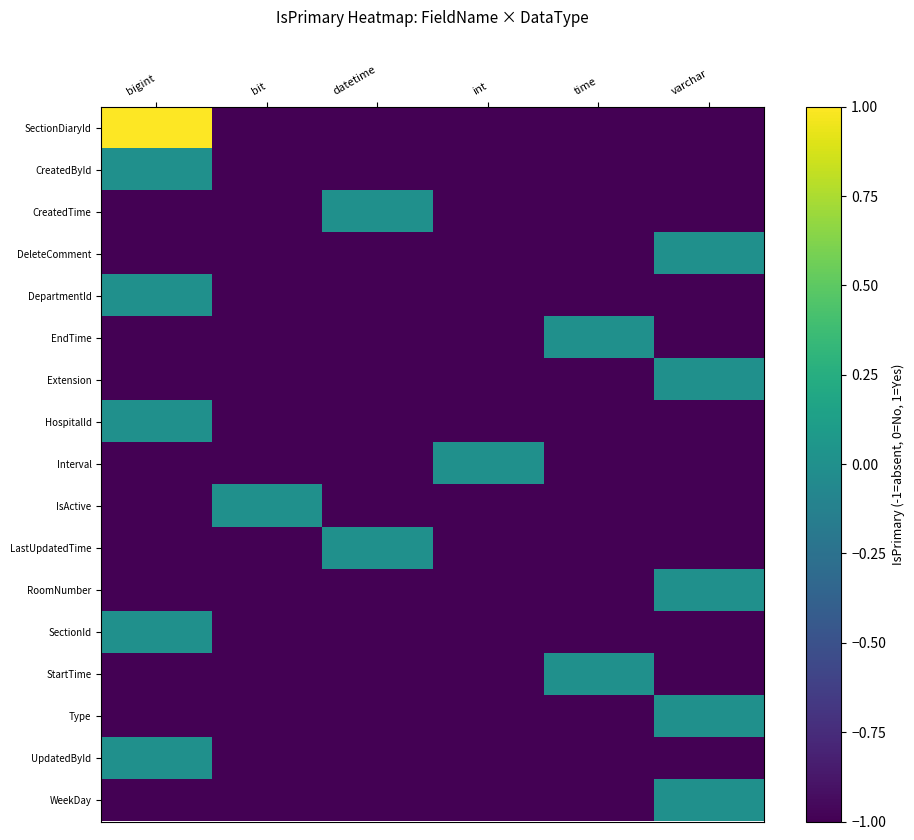

Which label corresponds to the smallest value in the chart?

bit